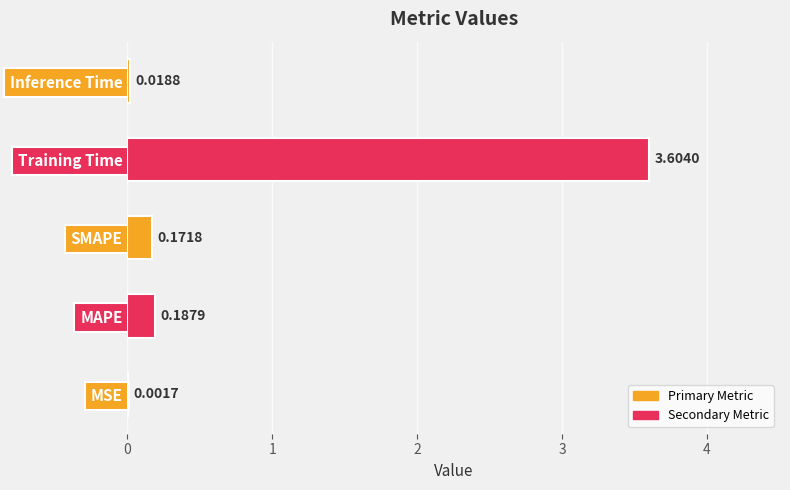

Are the bars grouped side by side (vs. stacked)?

No